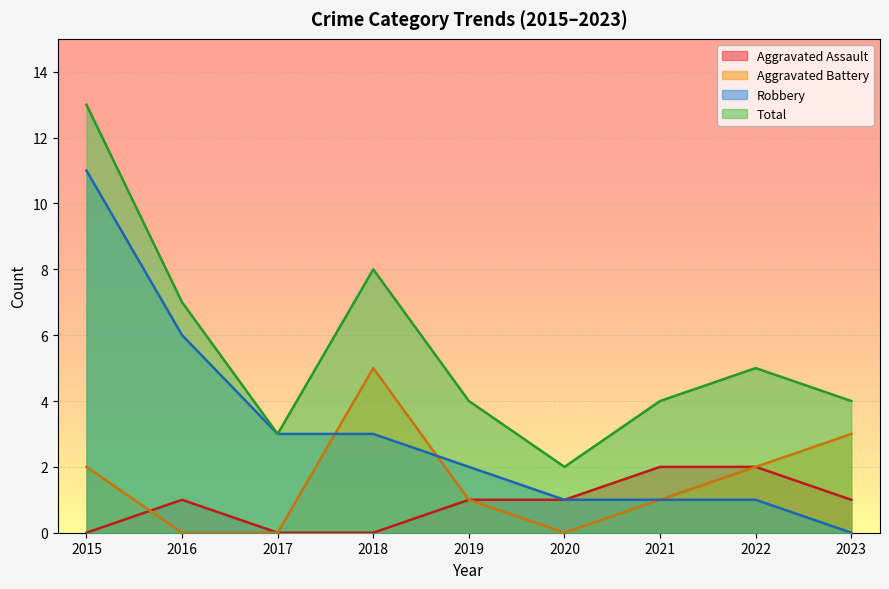

How many values in the Total series are below 4?

2